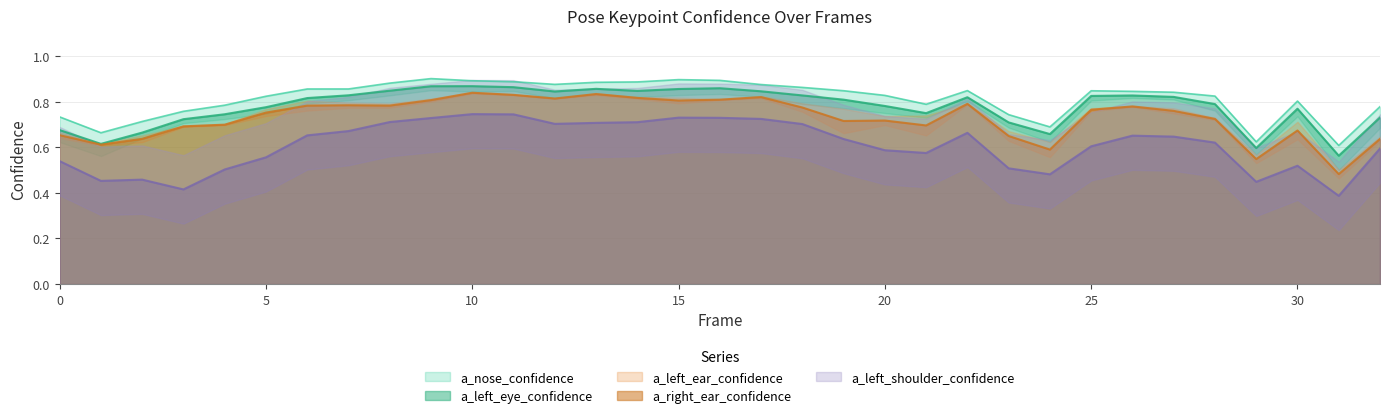

At which label does a_nose_confidence reach its minimum?

31